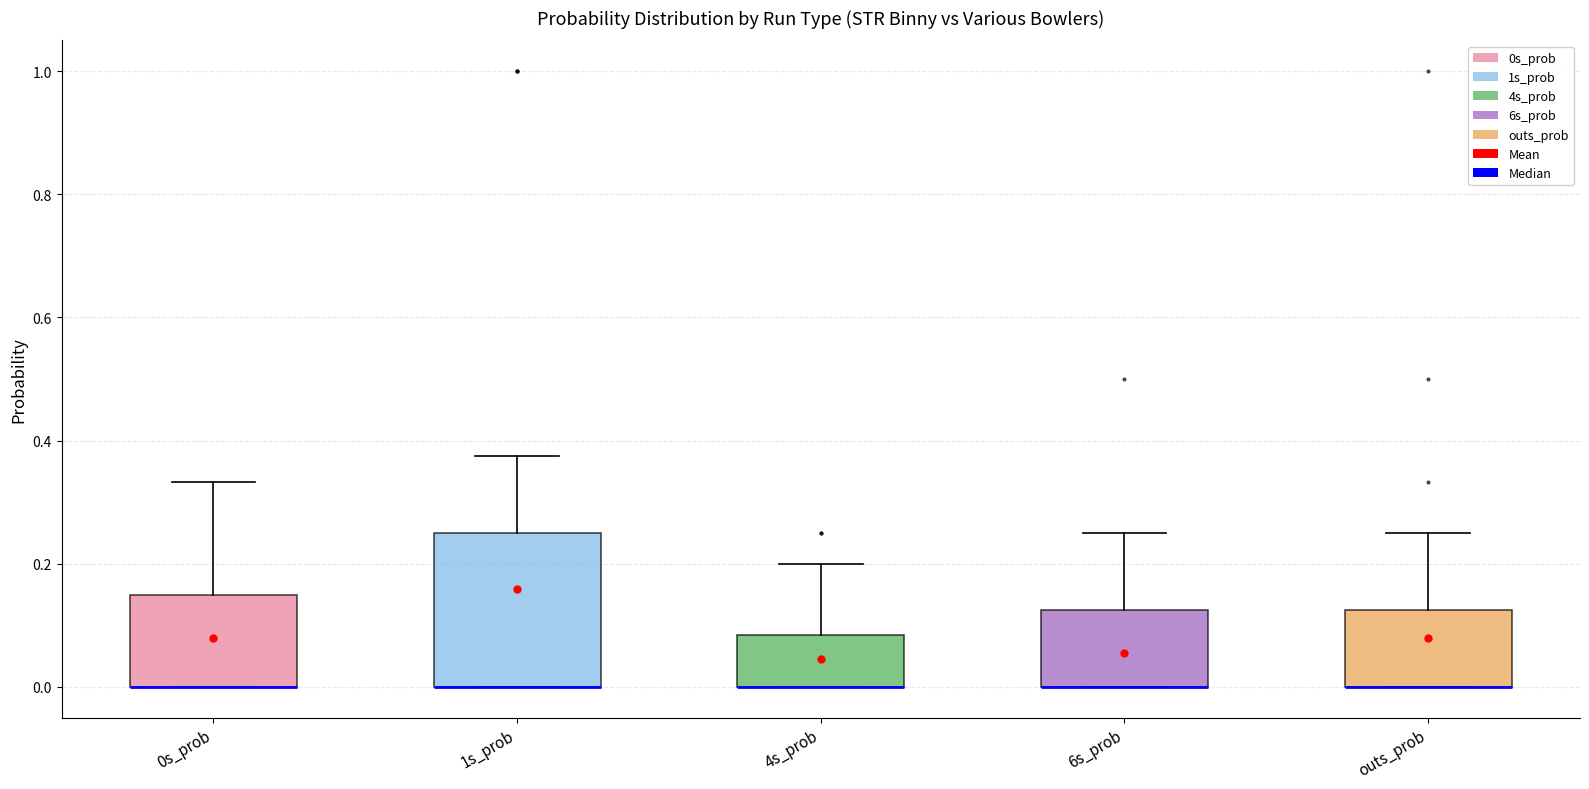

Where is the upper edge of the box for outs_prob on the y-axis? The values are not printed on the chart, so give them approximately, as read against the axis.

0.12